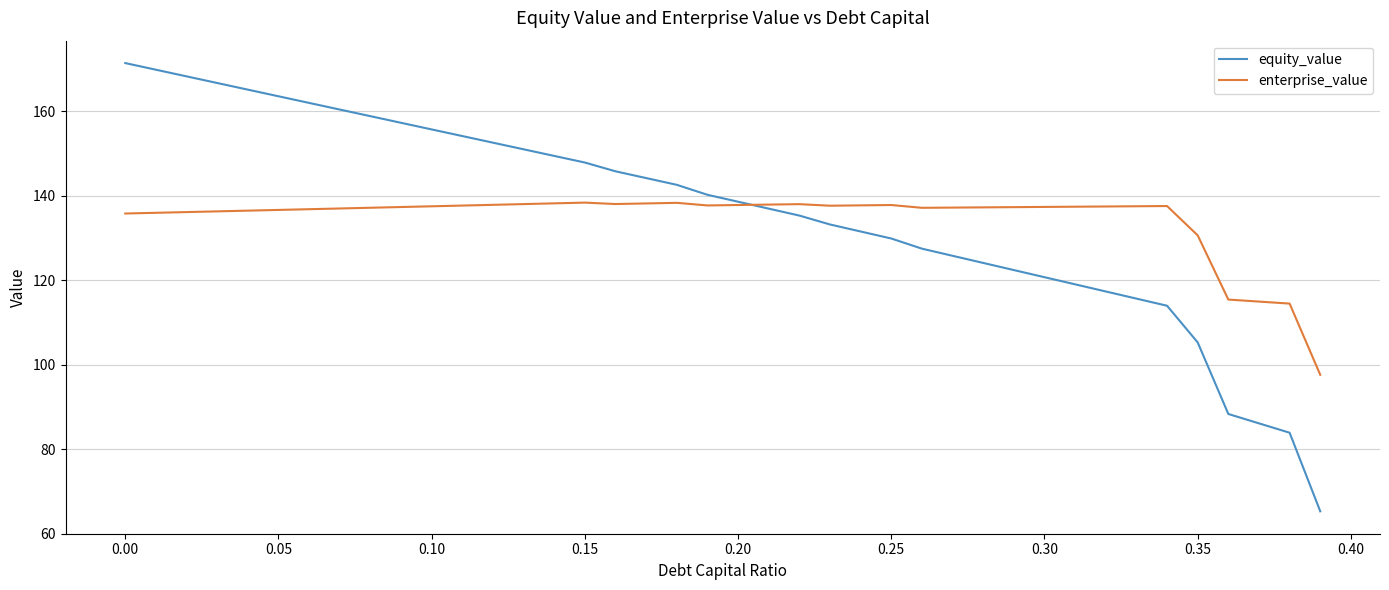

Rank the series by their average value, from lowest to highest.

enterprise_value, equity_value